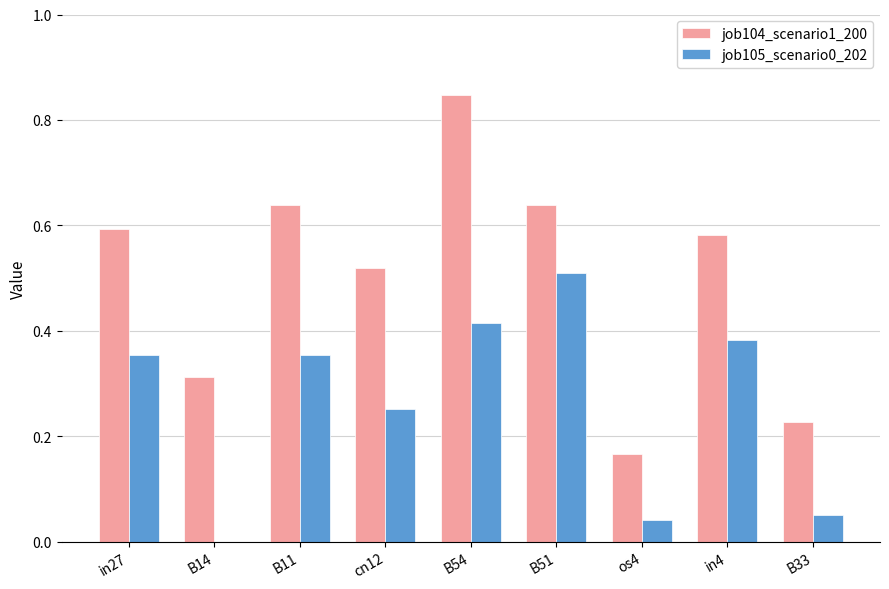

At which label does job105_scenario0_202 reach its peak?

B51